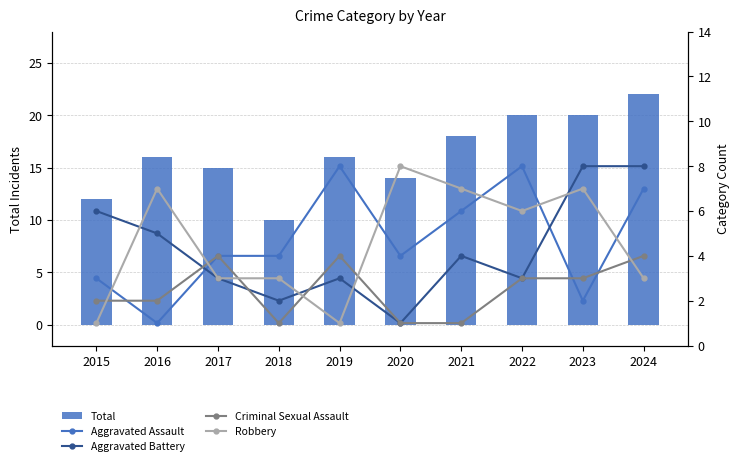

Reading left to right, list all the values displayed in this chart.

Total: 12	16	15	10	16	14	18	20	20	22
Aggravated Assault: 3	1	4	4	8	4	6	8	2	7
Aggravated Battery: 6	5	3	2	3	1	4	3	8	8
Criminal Sexual Assault: 2	2	4	1	4	1	1	3	3	4
Robbery: 1	7	3	3	1	8	7	6	7	3